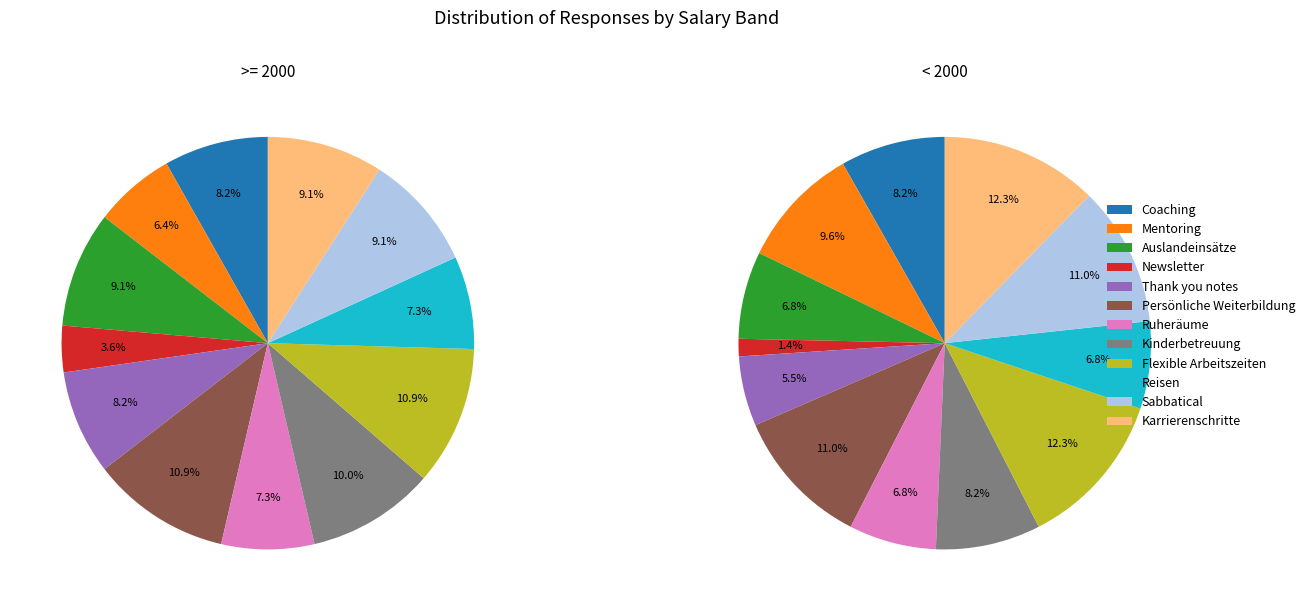

To the nearest percent, what is the average slice percentage?

8%